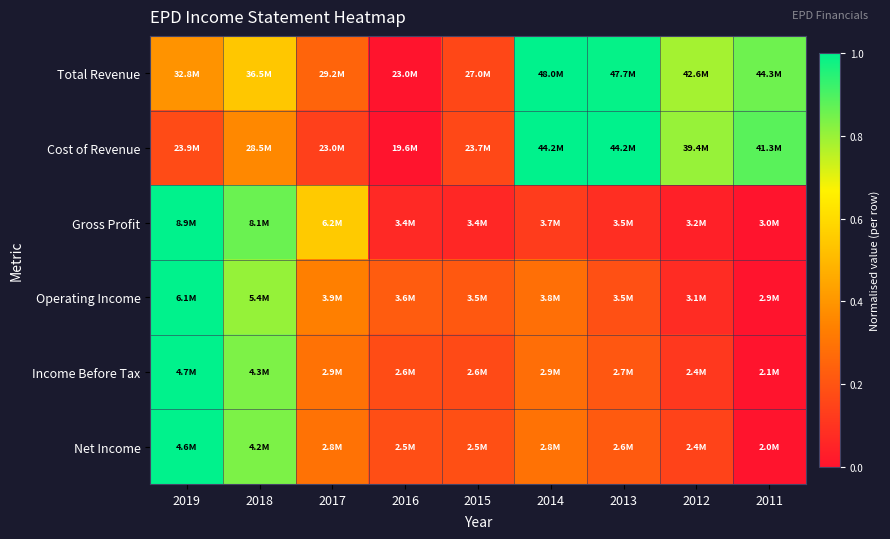

Between 2012 and 2011, which is larger?

2011